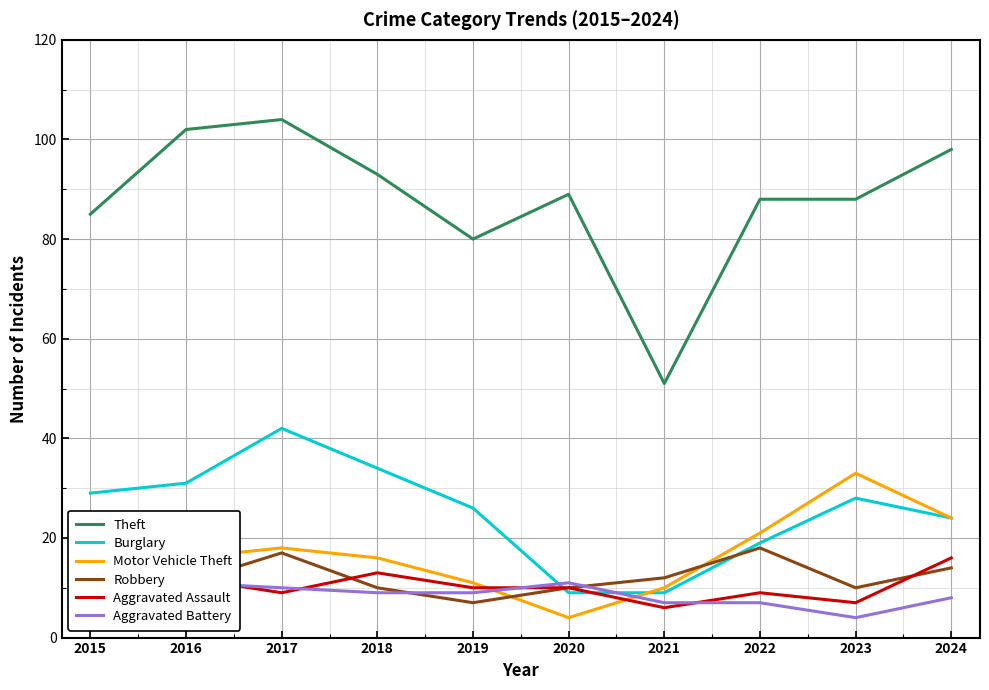

Where is Theft nearest to the value 77?

2019